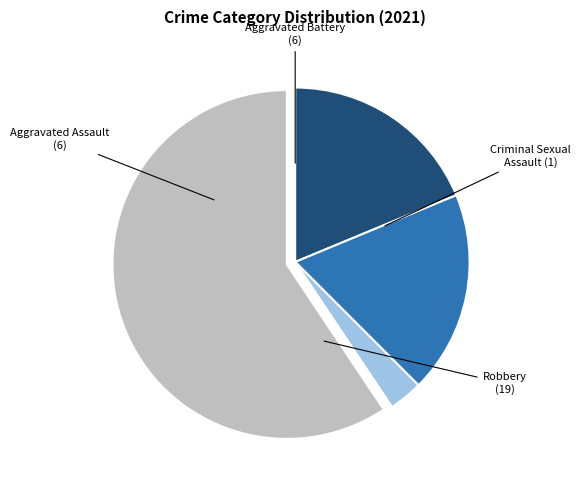

Does Robbery account for over 50% of the chart?

Yes